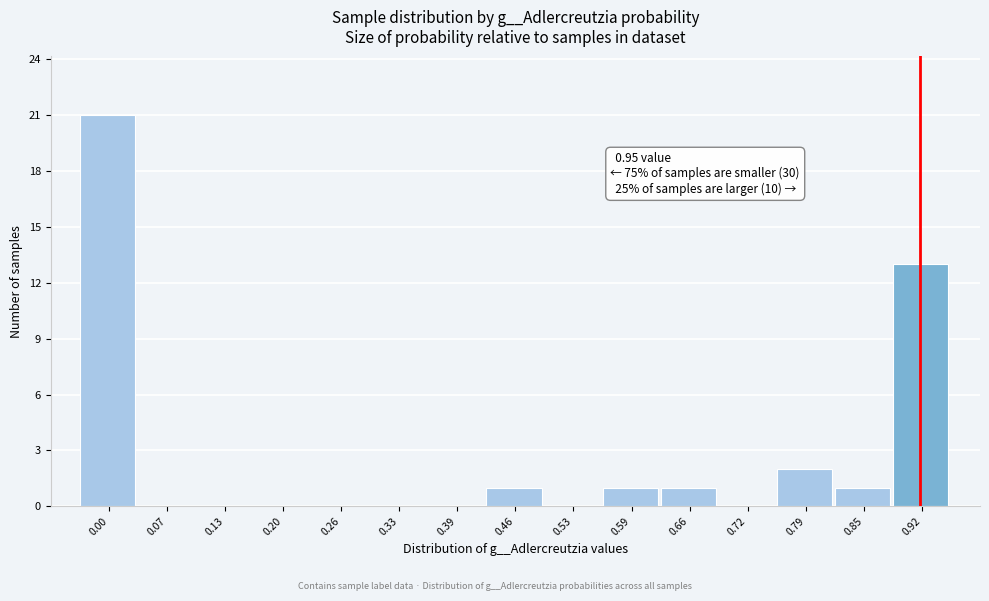

Reading left to right, what are all the values shown in this chart?

0.00=21	0.07=0	0.13=0	0.20=0	0.26=0	0.33=0	0.39=0	0.46=1	0.53=0	0.59=1	0.66=1	0.72=0	0.79=2	0.85=1	0.92=13